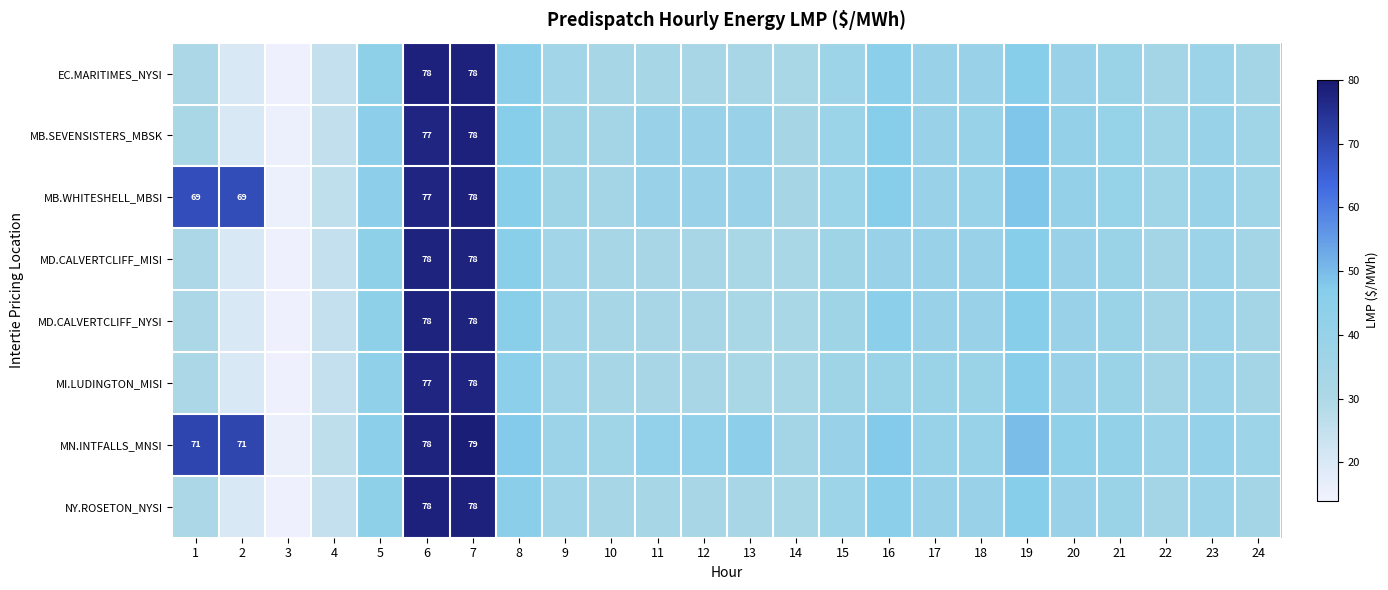

What is the sum of all NY.ROSETON_NYSI values?

923.5